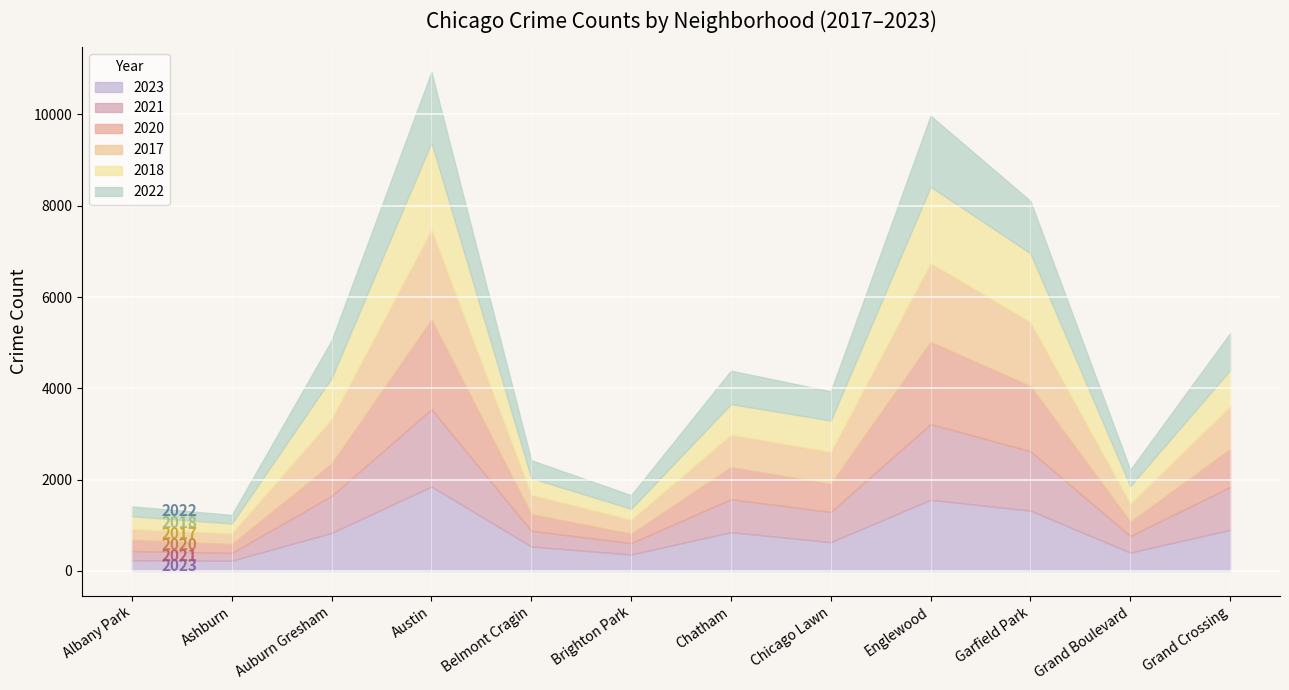

At which label does 2022 reach its peak?

Englewood